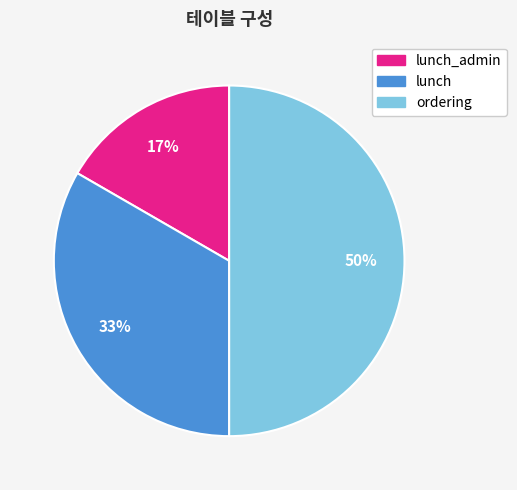

To the nearest percent, what percentage of the pie is ordering?

50%